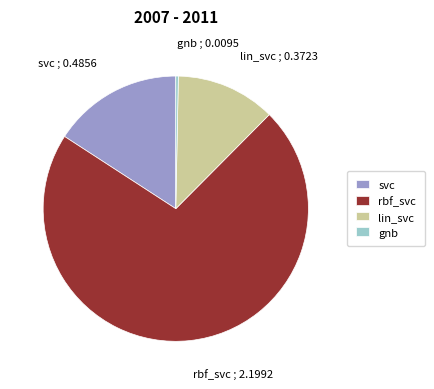

Combined, do svc and gnb account for over 50%?

No